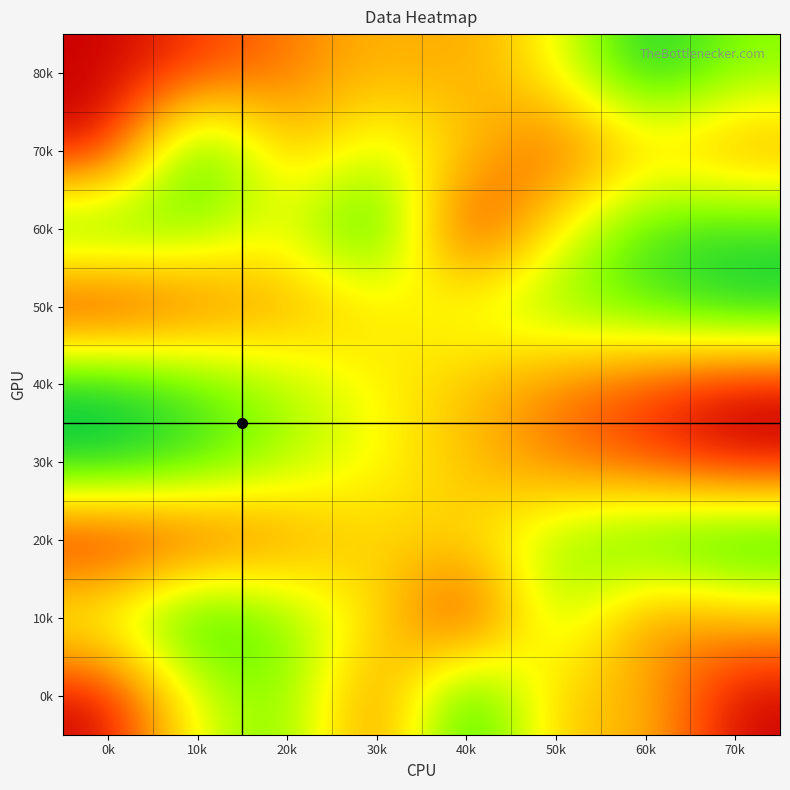

What is the difference between the highest and lowest values at 10k?

0.9